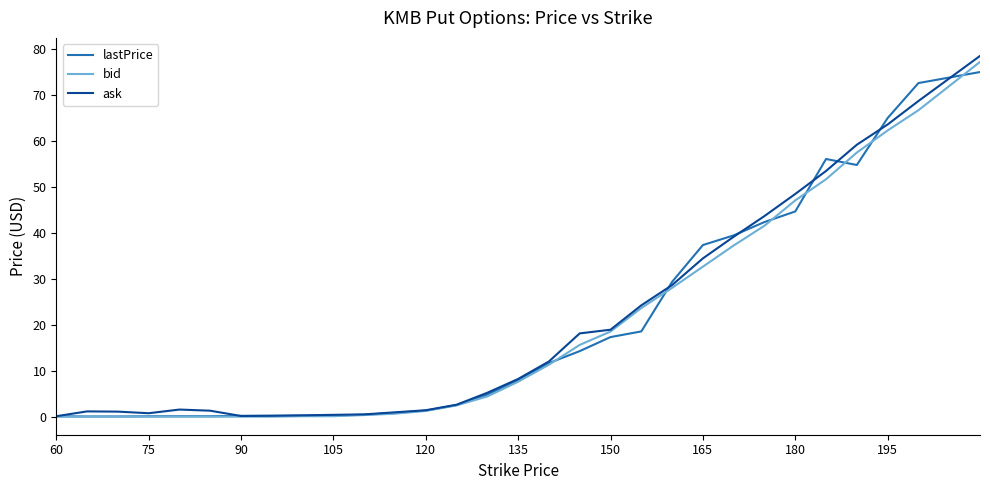

Rank the series by their average value, from lowest to highest.

bid, lastPrice, ask